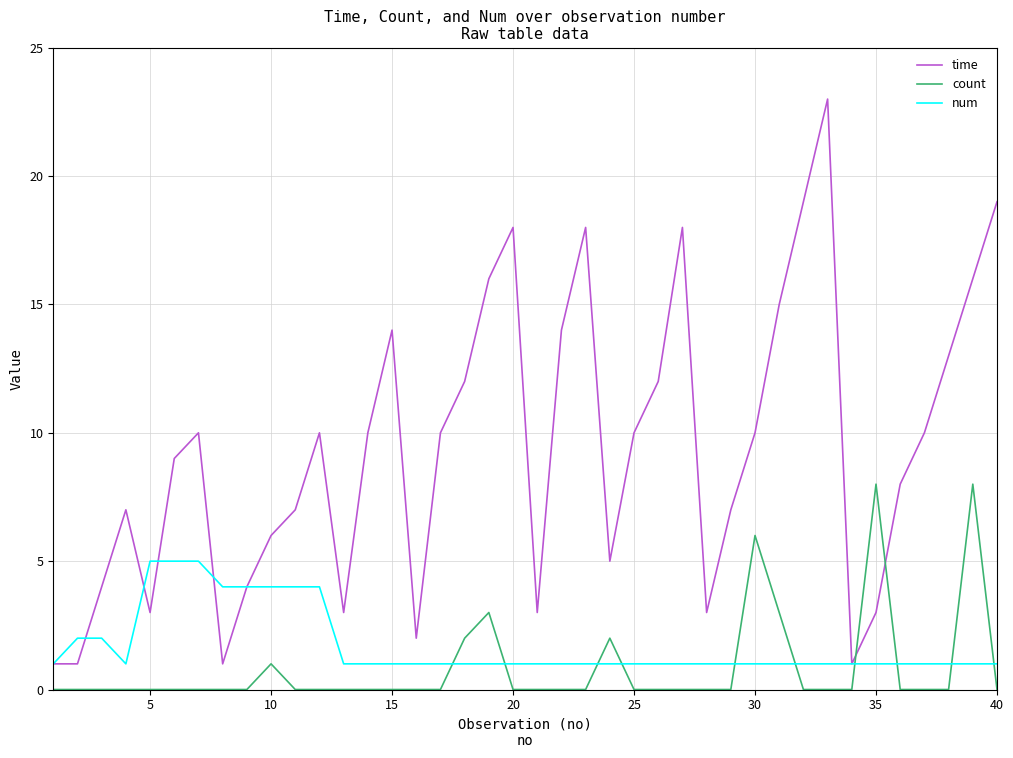

Which series has the largest range (max minus min)?

time